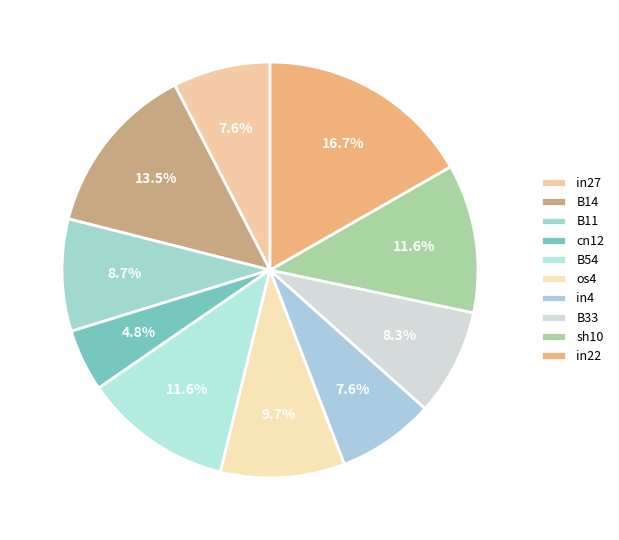

Is there any slice that represents more than half of the pie?

No